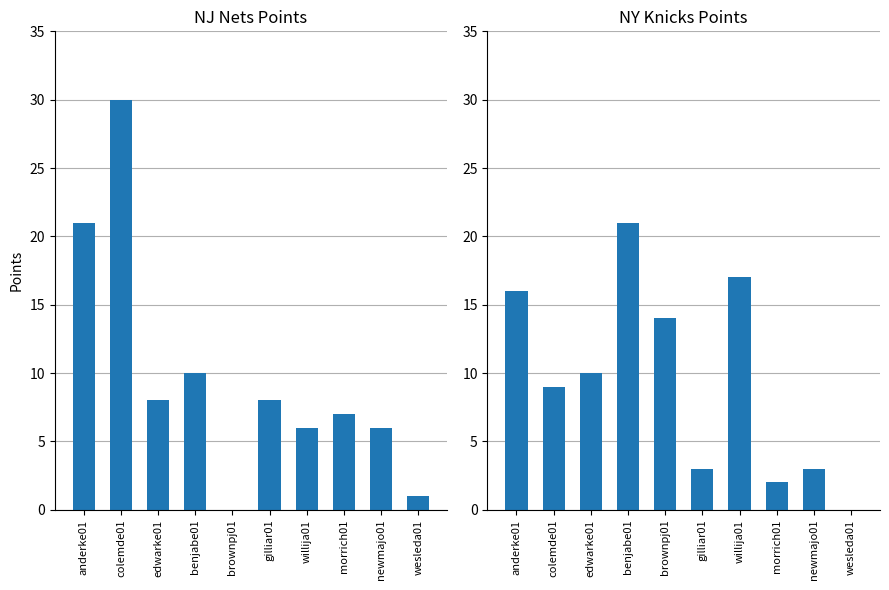

Which series changed the most between gilliar01 and wesleda01?

NJ Nets